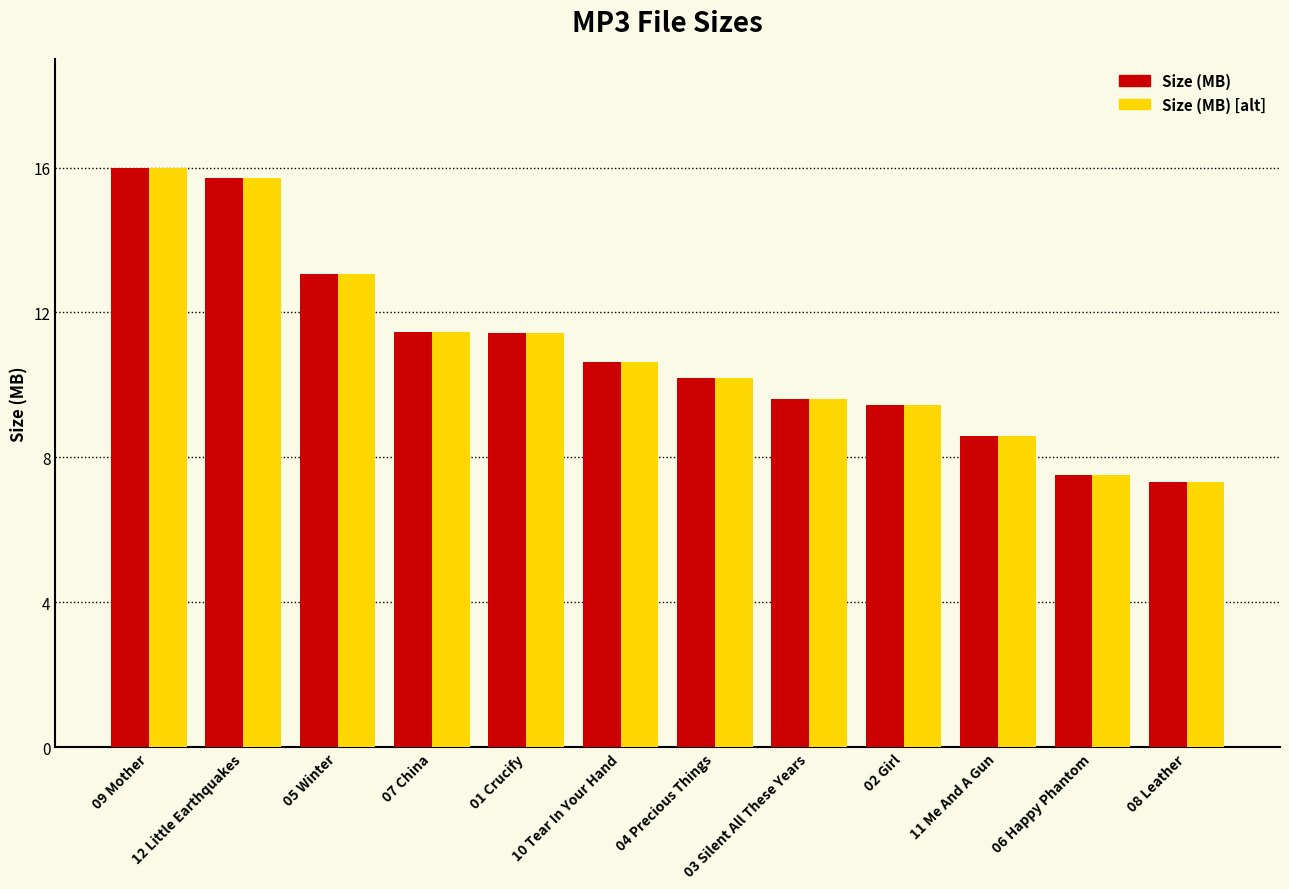

The Size (MB) series shows 12.7 at 11 Me And A Gun. True or false?

False